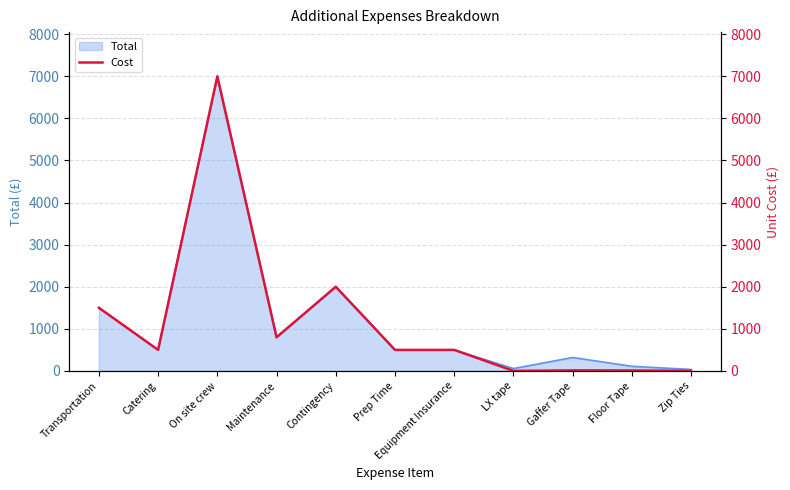

Reading left to right, extract all data points from this chart.

Transportation=1500.0	Catering=500.0	On site crew=7000.0	Maintenance=800.0	Contingency=2000.0	Prep Time=500.0	Equipment Insurance=500.0	LX tape=1.1	Gaffer Tape=13.3	Floor Tape=11.0	Zip Ties=1.8